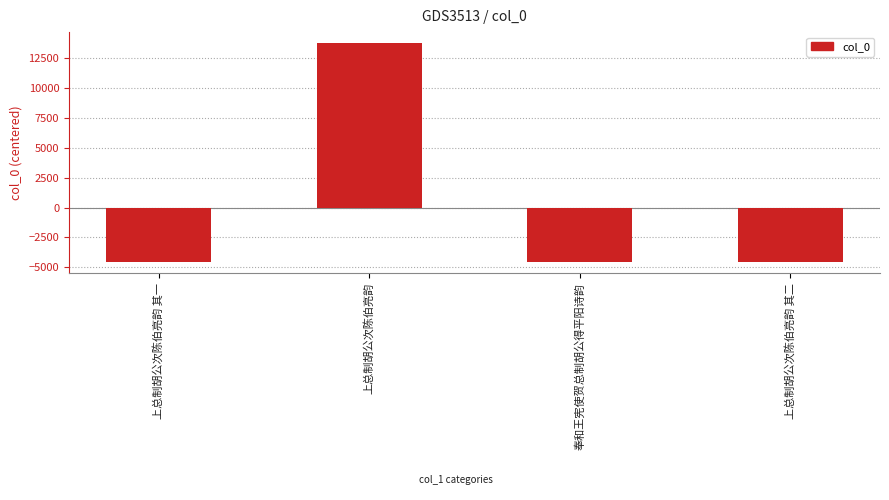

How many positive values are there?

1